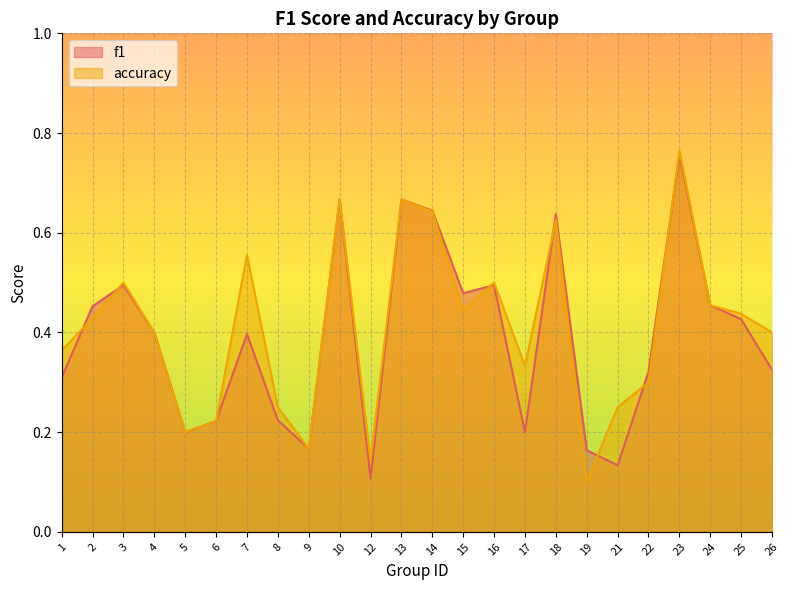

Which label corresponds to the smallest value in the chart?

19